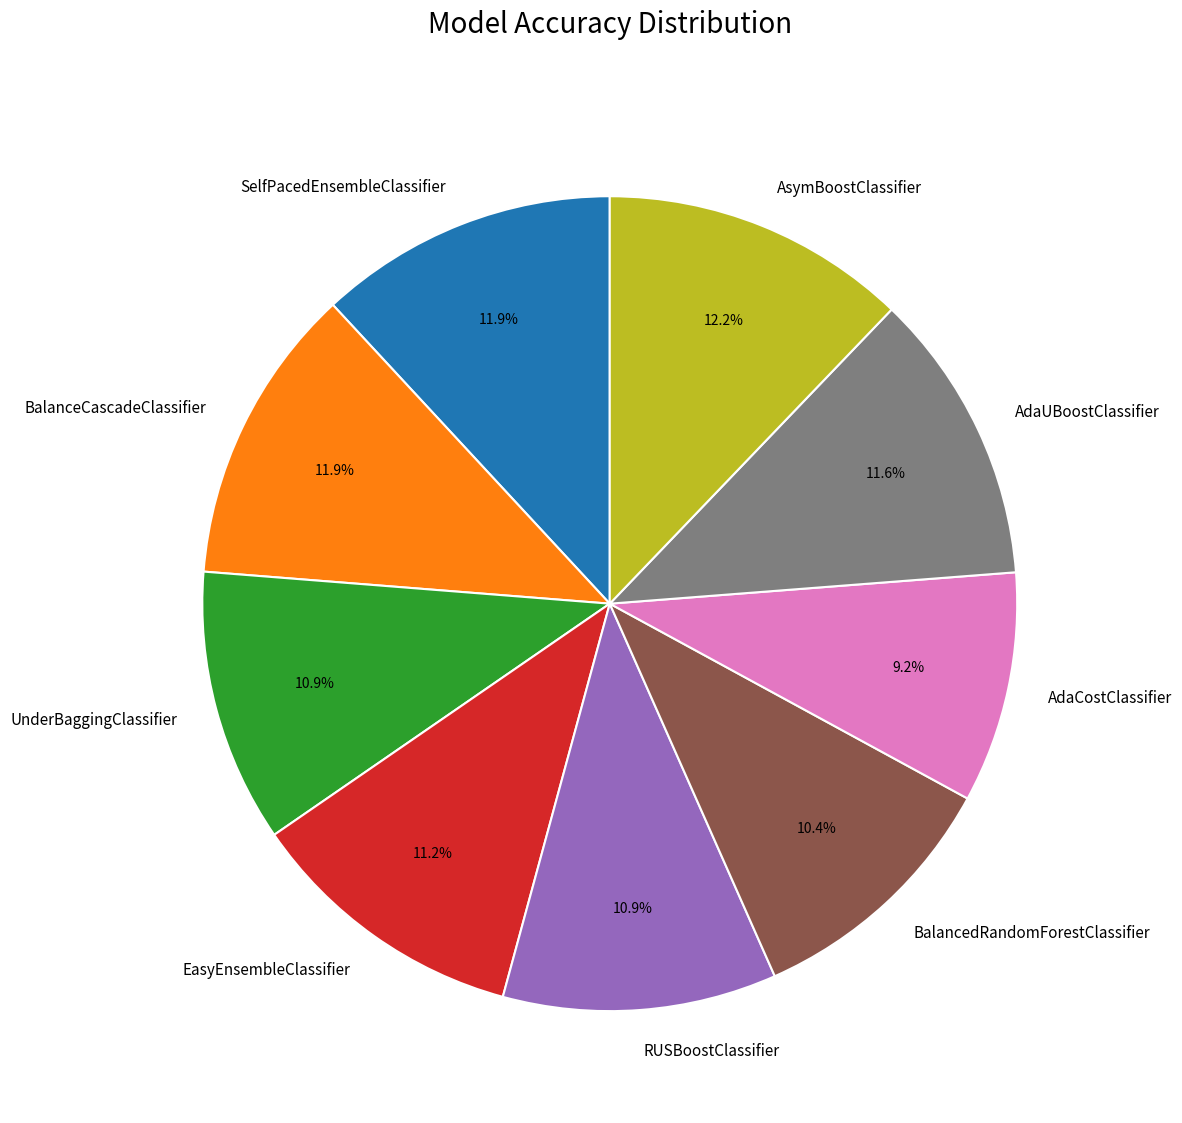

Which has a higher value, AdaCostClassifier or SelfPacedEnsembleClassifier?

SelfPacedEnsembleClassifier